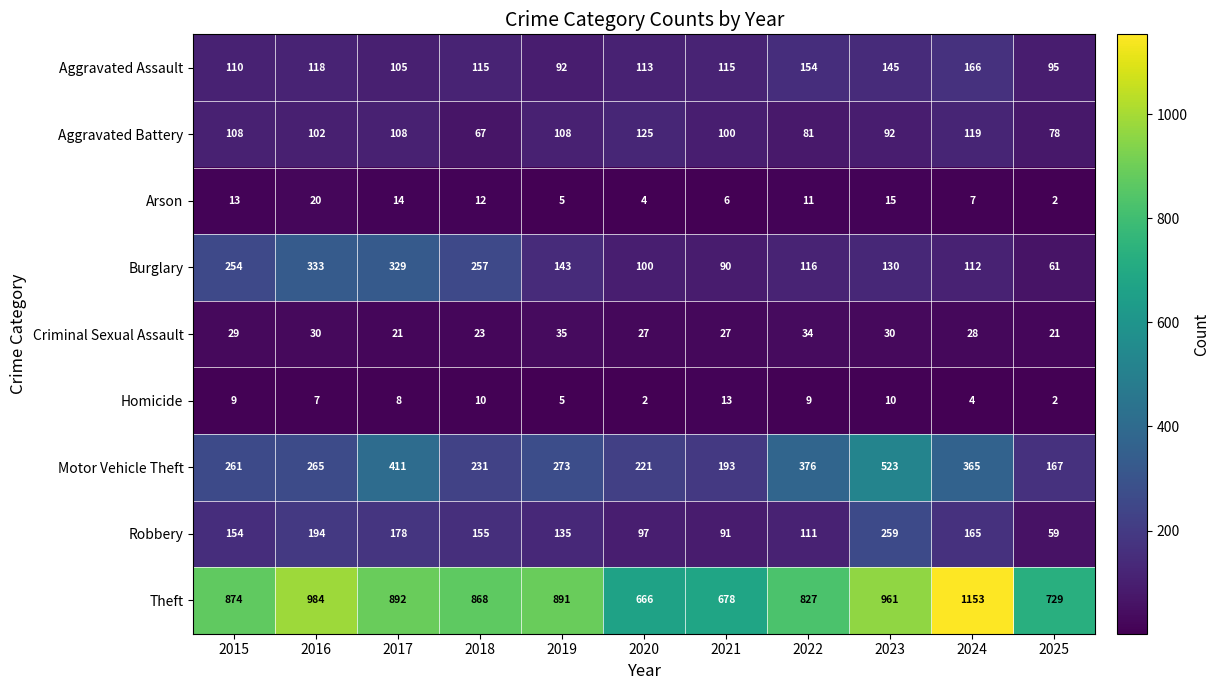

How many distinct data groups are displayed?

9